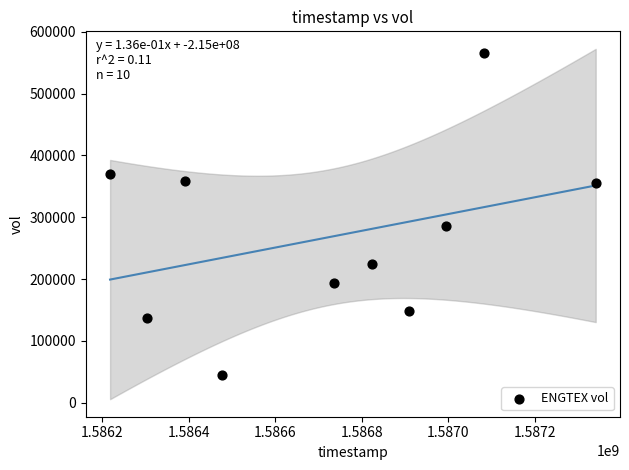

What Y value in the scatter plot is closest to 305000?

286200